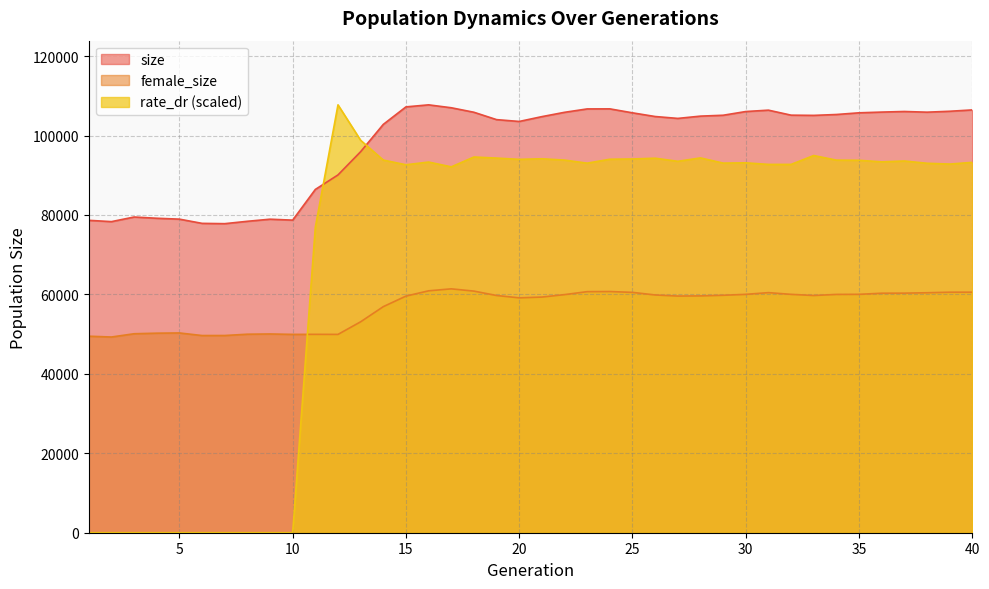

The size series shows 104312.0 at 27. True or false?

True